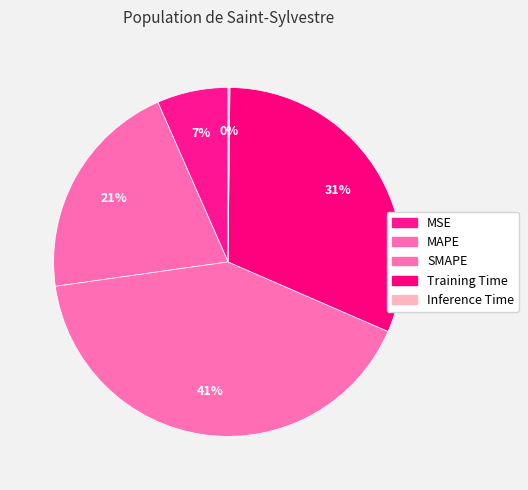

What percentage is the MAPE slice, to the nearest percent?

21%